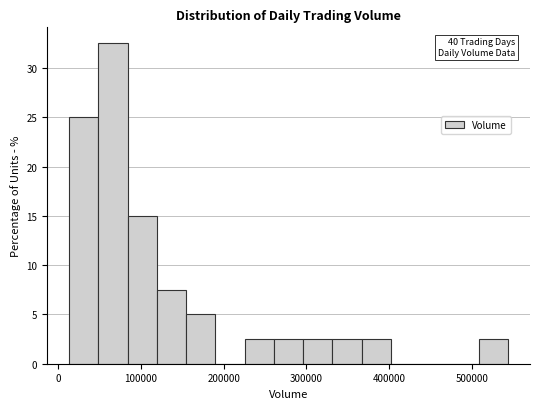

Read against the x-axis, roughly where is the centre of the tallest bar?

70000